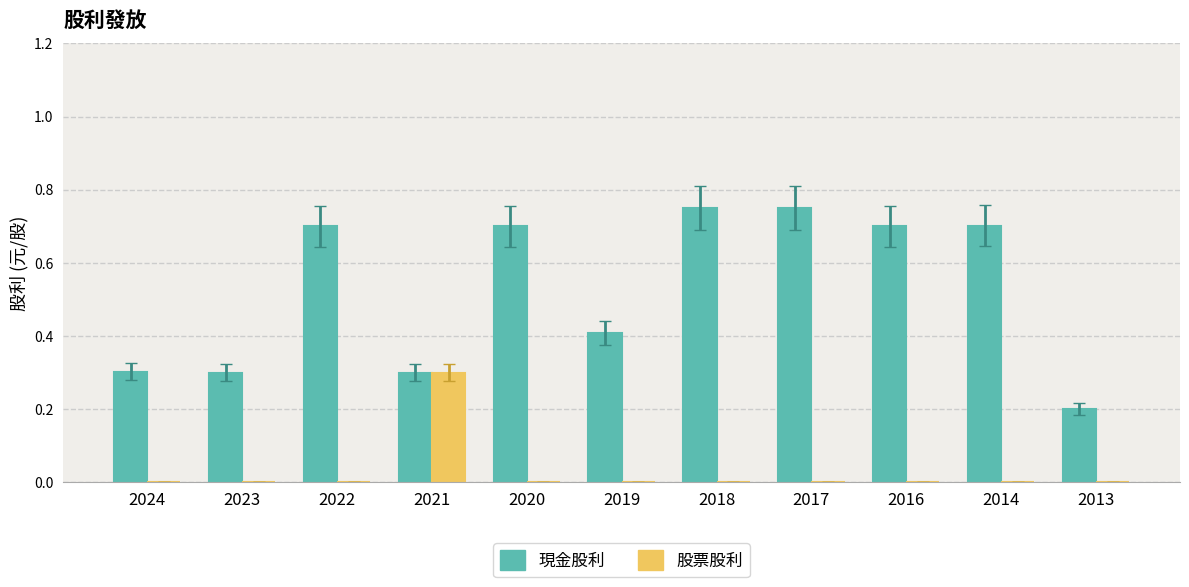

How many categories are shown in the chart?

11